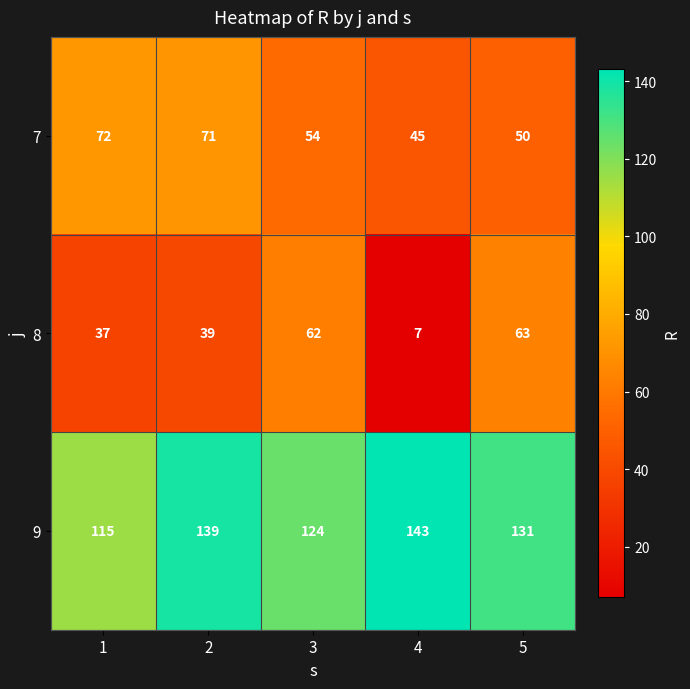

What is the greatest value displayed?

143